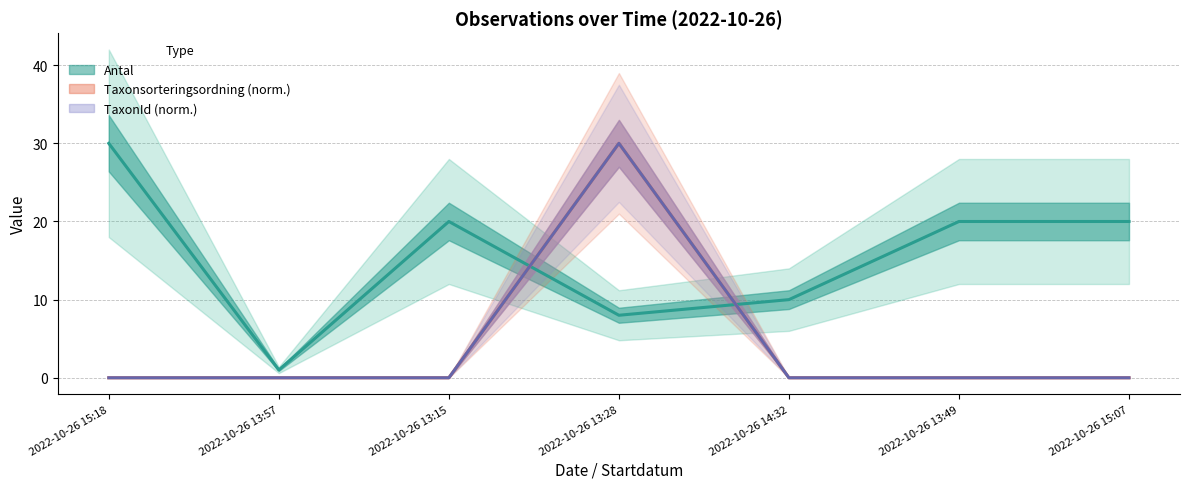

The Antal series shows 30 at 2022-10-26 15:18. True or false?

True